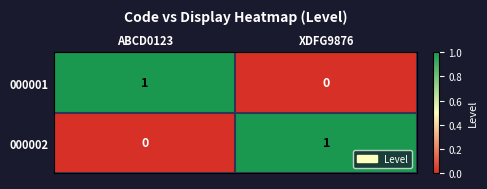

Rank the series at ABCD0123 from highest to lowest value.

000001, 000002